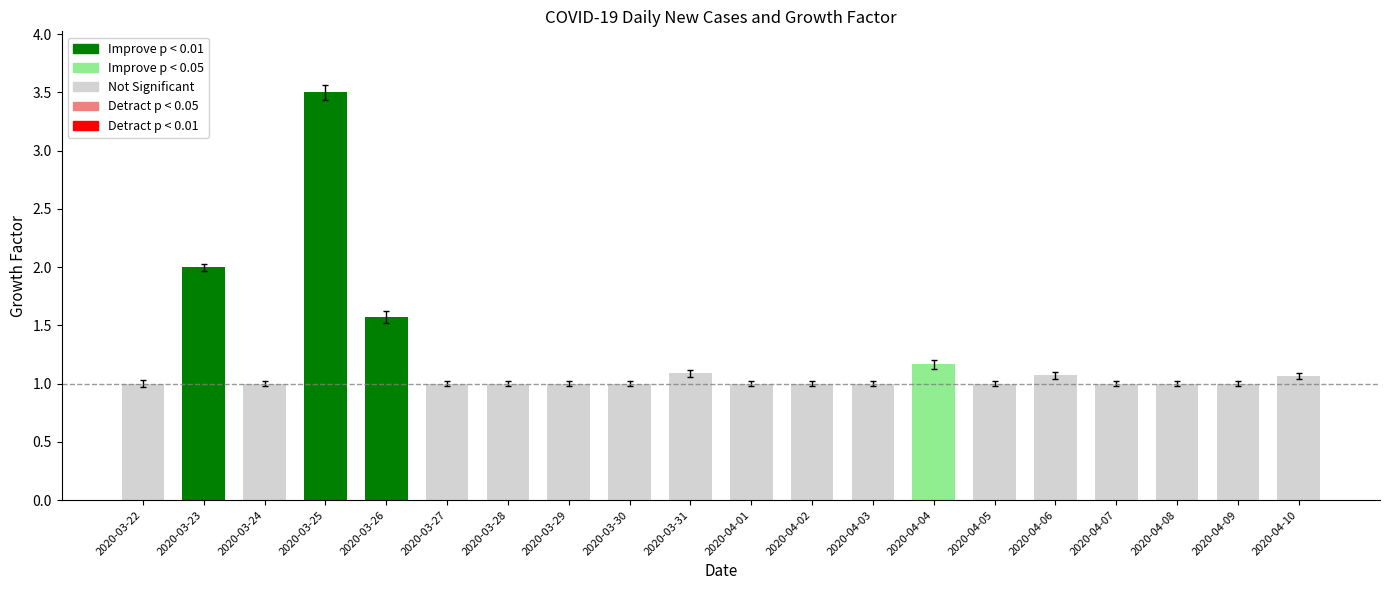

What position from the right is 2020-03-27?

15